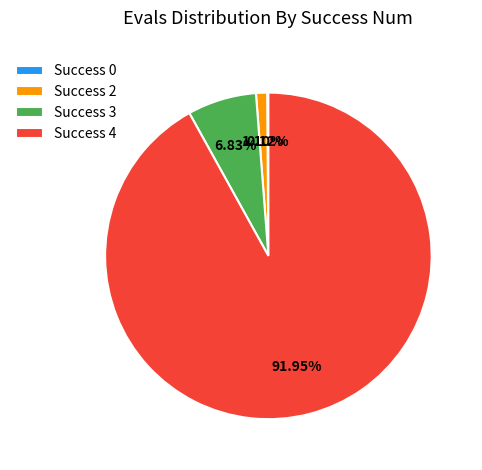

What is the majority slice?

Success 4